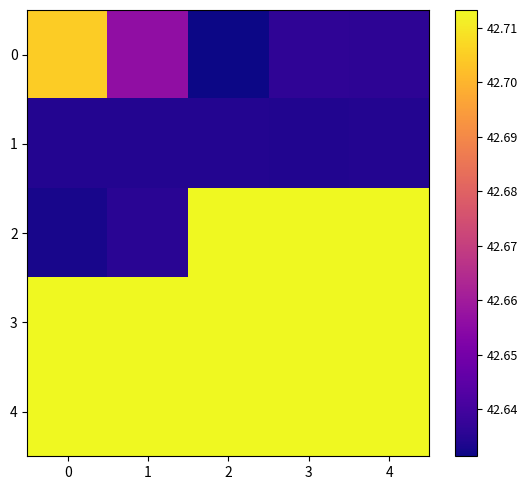

Which category has the highest value across all series?

2